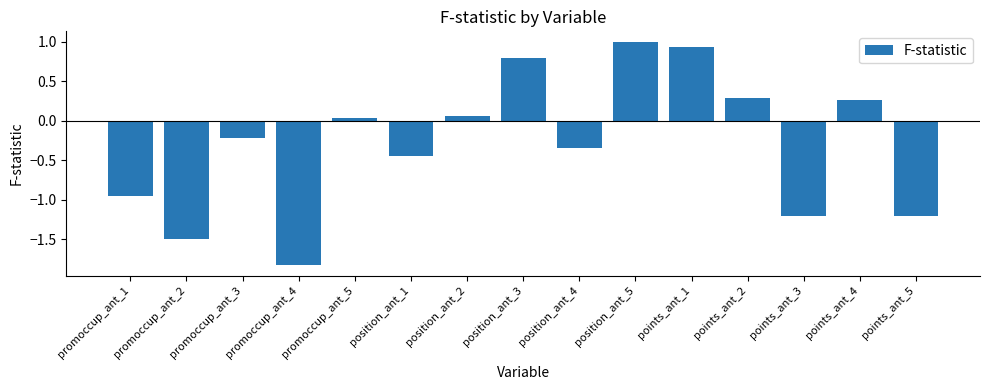

The chart shows a value of 0.0 at promoccup_ant_5. True or false?

True